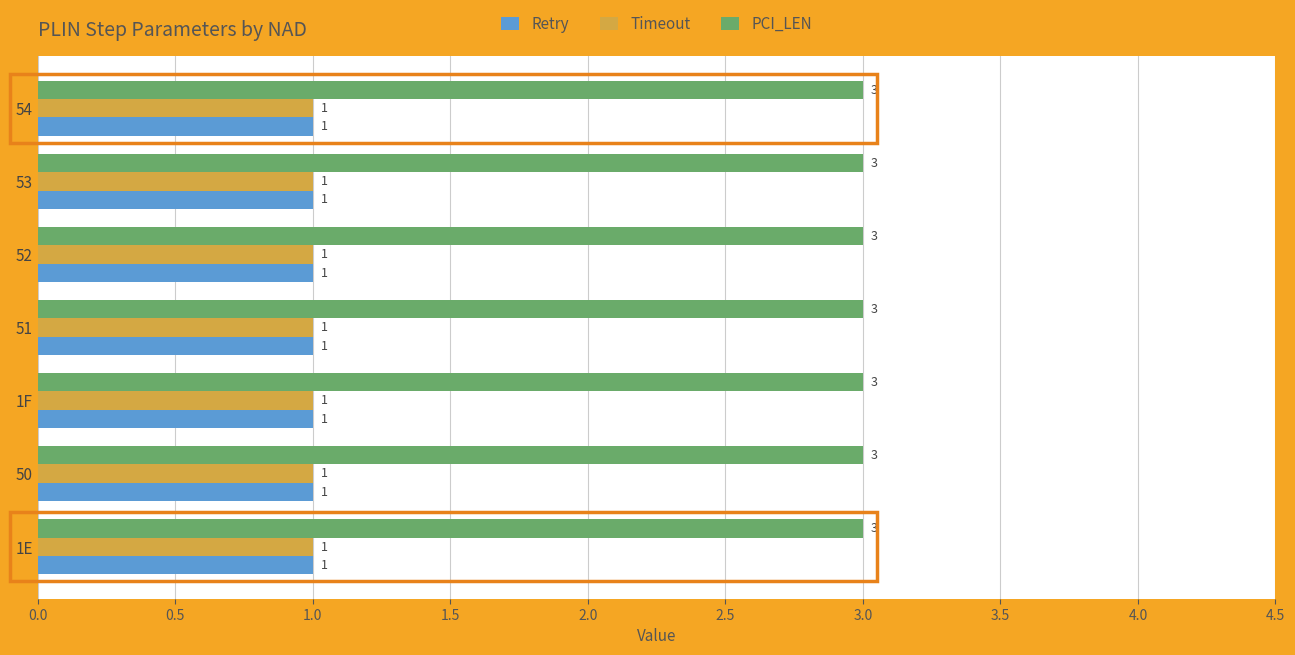

What value does the PCI_LEN series have at 50?

3